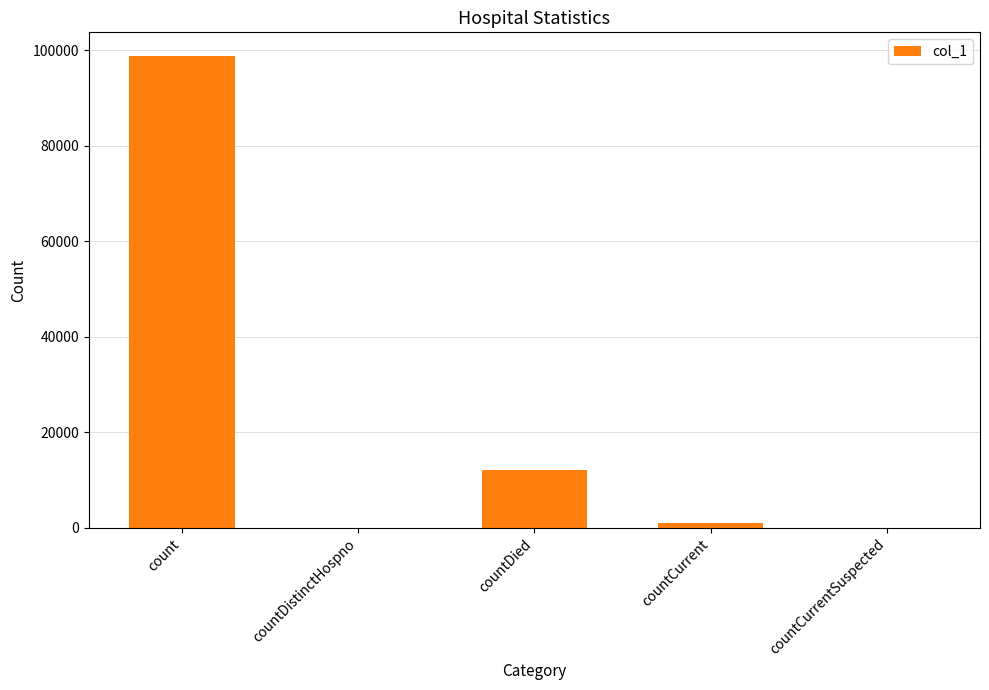

Where is the data nearest to the value 49426?

countDied